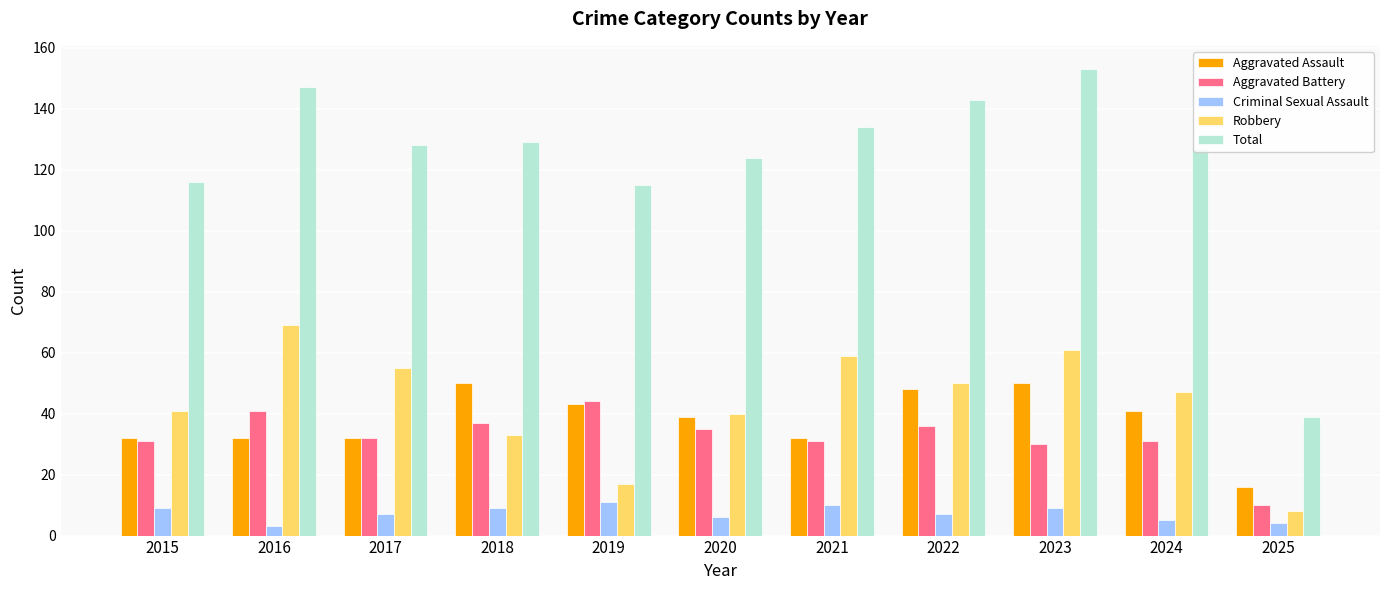

What is the minimum value for Robbery?

8